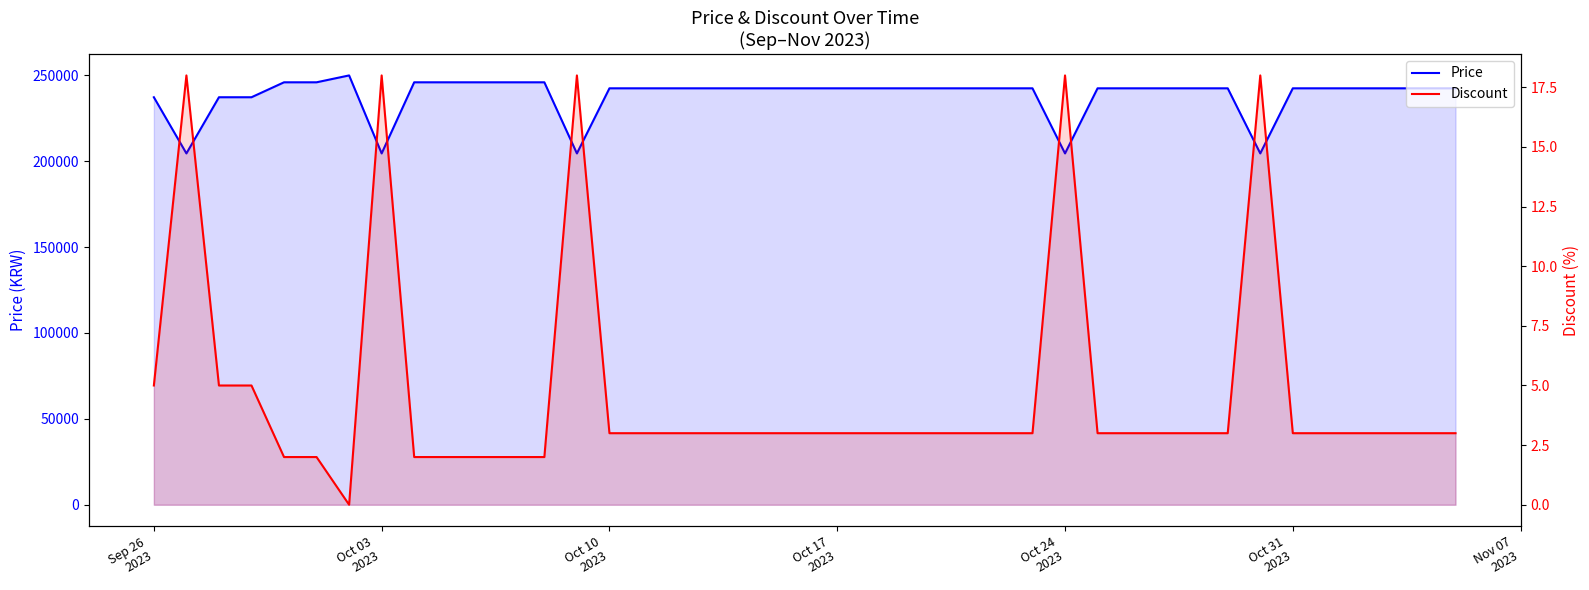

What is the average value of the Discount series?

5